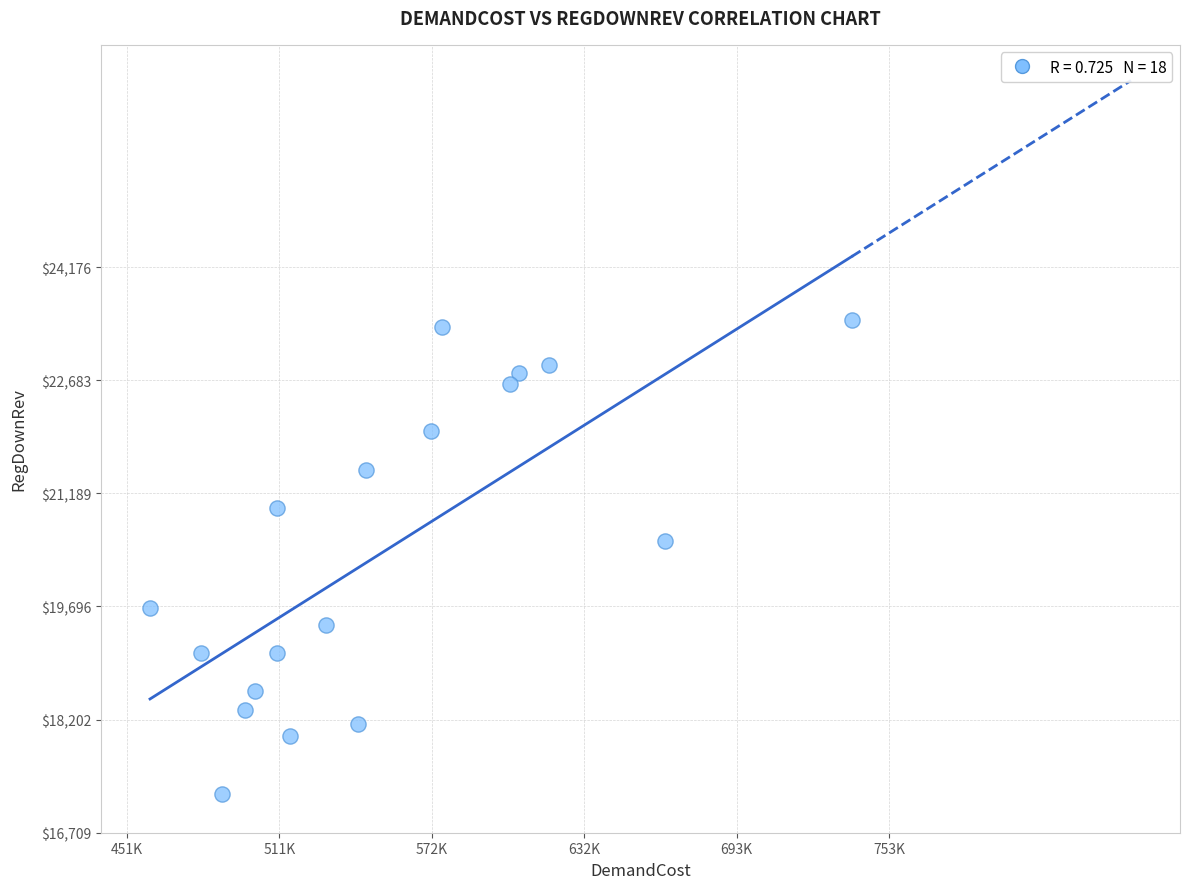

What Y value in the scatter plot is closest to 20348?

20564.6